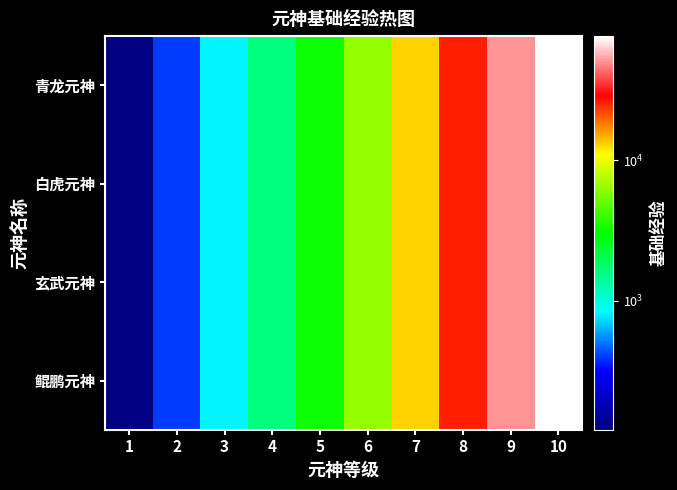

How many series are shown in this chart?

4